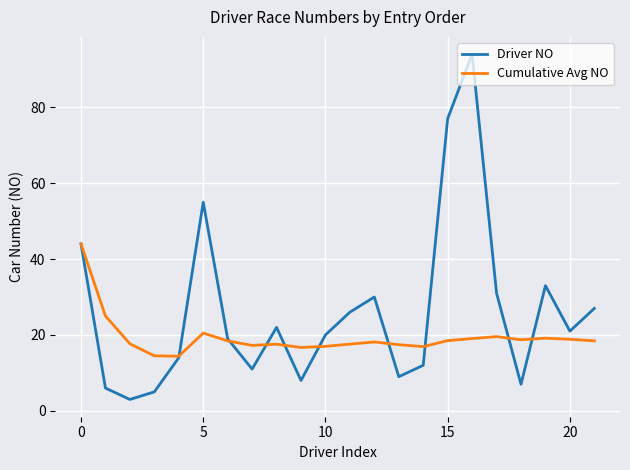

Which series has the largest total across all categories?

Driver NO